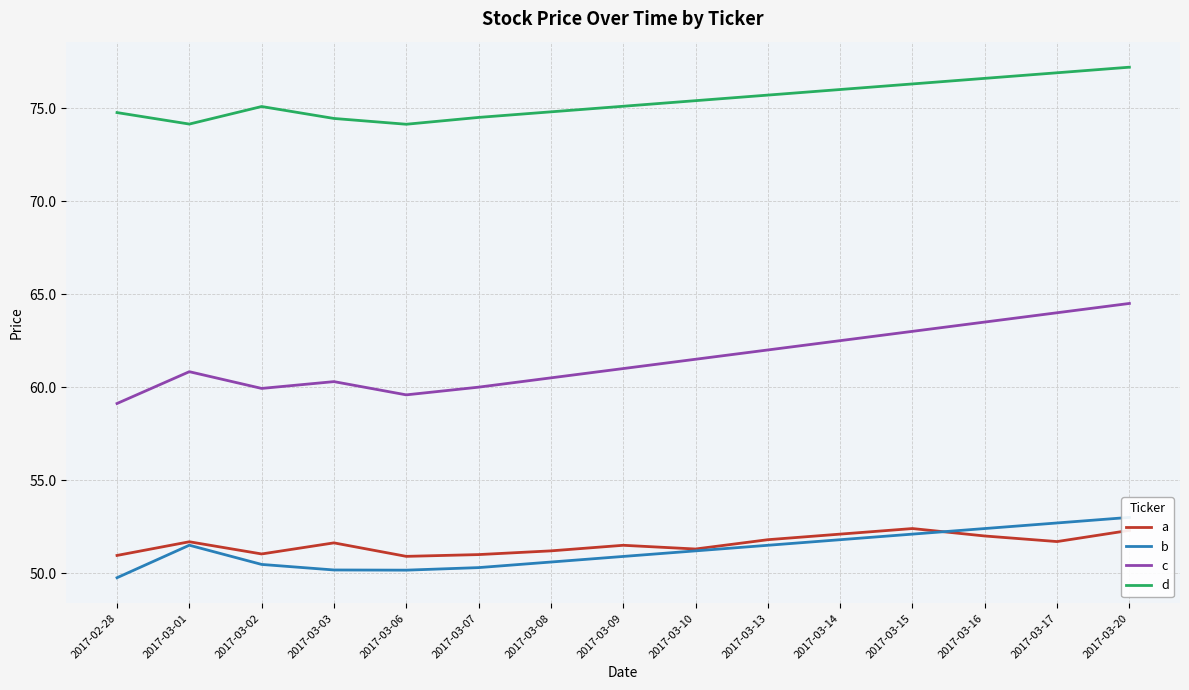

Reading left to right, extract all data points from this chart.

a: 2017-02-28=51.0	2017-03-01=51.7	2017-03-02=51.0	2017-03-03=51.6	2017-03-06=50.9	2017-03-07=51.0	2017-03-08=51.2	2017-03-09=51.5	2017-03-10=51.3	2017-03-13=51.8	2017-03-14=52.1	2017-03-15=52.4	2017-03-16=52.0	2017-03-17=51.7	2017-03-20=52.3
b: 2017-02-28=49.8	2017-03-01=51.5	2017-03-02=50.5	2017-03-03=50.2	2017-03-06=50.2	2017-03-07=50.3	2017-03-08=50.6	2017-03-09=50.9	2017-03-10=51.2	2017-03-13=51.5	2017-03-14=51.8	2017-03-15=52.1	2017-03-16=52.4	2017-03-17=52.7	2017-03-20=53.0
c: 2017-02-28=59.1	2017-03-01=60.8	2017-03-02=59.9	2017-03-03=60.3	2017-03-06=59.6	2017-03-07=60.0	2017-03-08=60.5	2017-03-09=61.0	2017-03-10=61.5	2017-03-13=62.0	2017-03-14=62.5	2017-03-15=63.0	2017-03-16=63.5	2017-03-17=64.0	2017-03-20=64.5
d: 2017-02-28=74.8	2017-03-01=74.1	2017-03-02=75.1	2017-03-03=74.4	2017-03-06=74.1	2017-03-07=74.5	2017-03-08=74.8	2017-03-09=75.1	2017-03-10=75.4	2017-03-13=75.7	2017-03-14=76.0	2017-03-15=76.3	2017-03-16=76.6	2017-03-17=76.9	2017-03-20=77.2